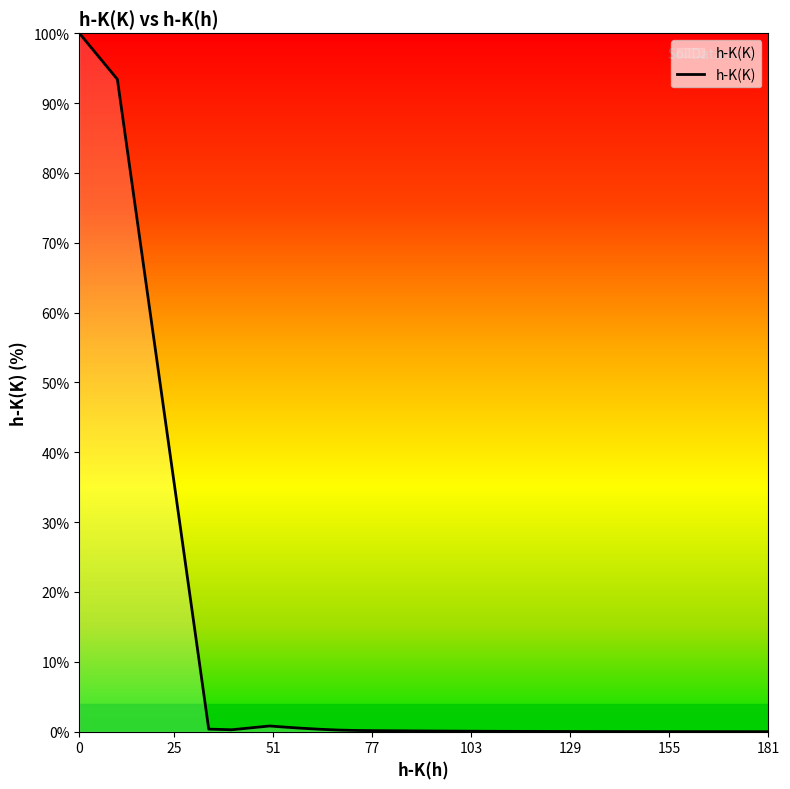

What is the greatest value displayed?

100.0